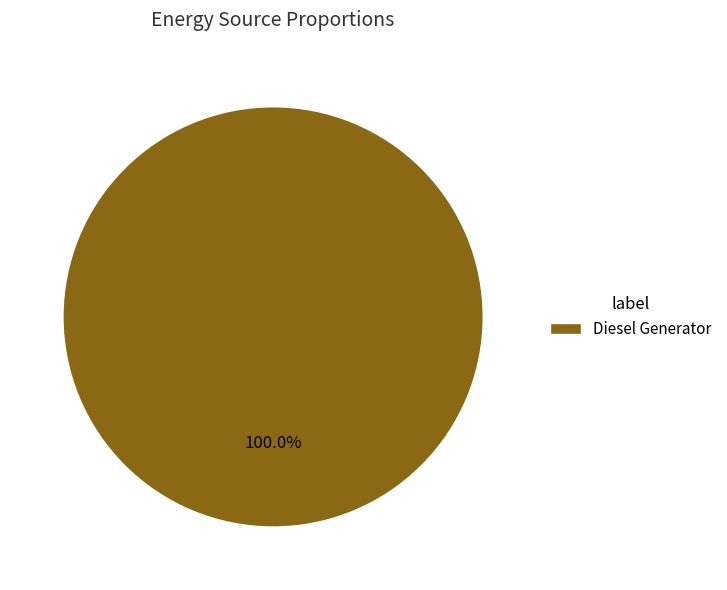

Is there a majority slice in this chart?

Yes